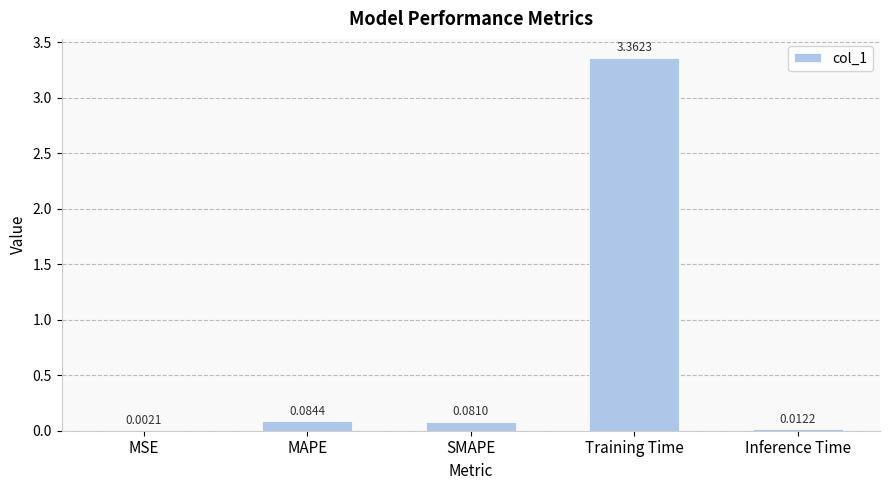

What is the sum of all values?

3.5